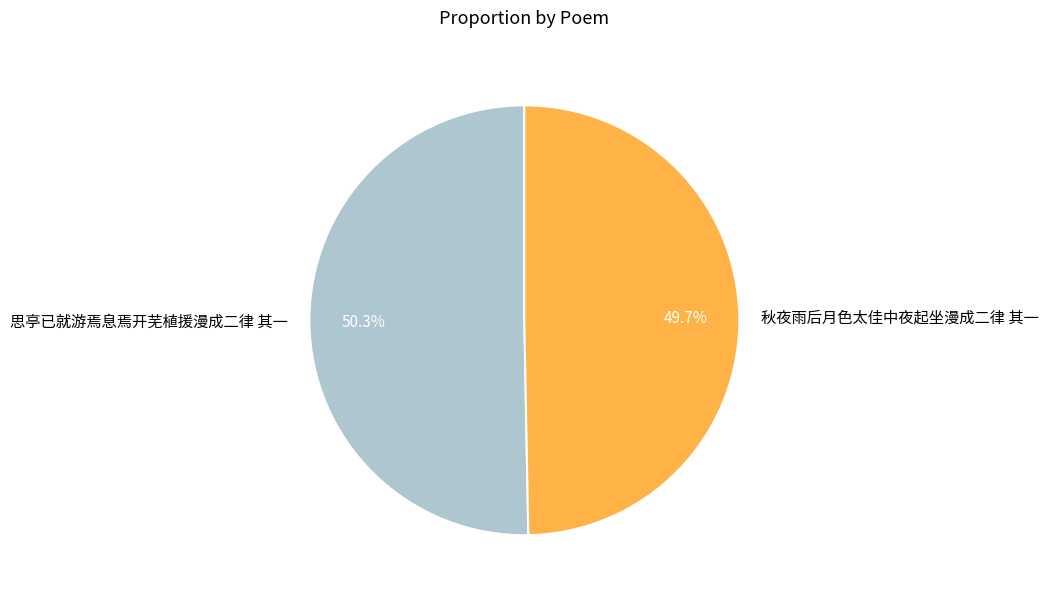

Which slice is the smallest?

秋夜雨后月色太佳中夜起坐漫成二律 其一